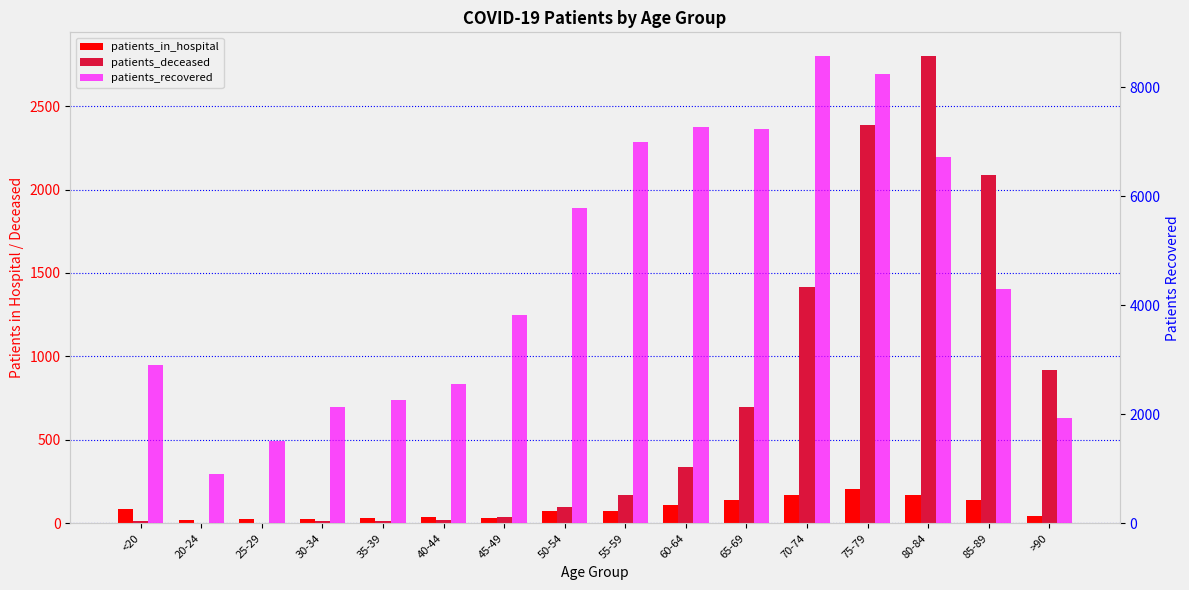

Read the patients_in_hospital value at 35-39, to the nearest 50.

50